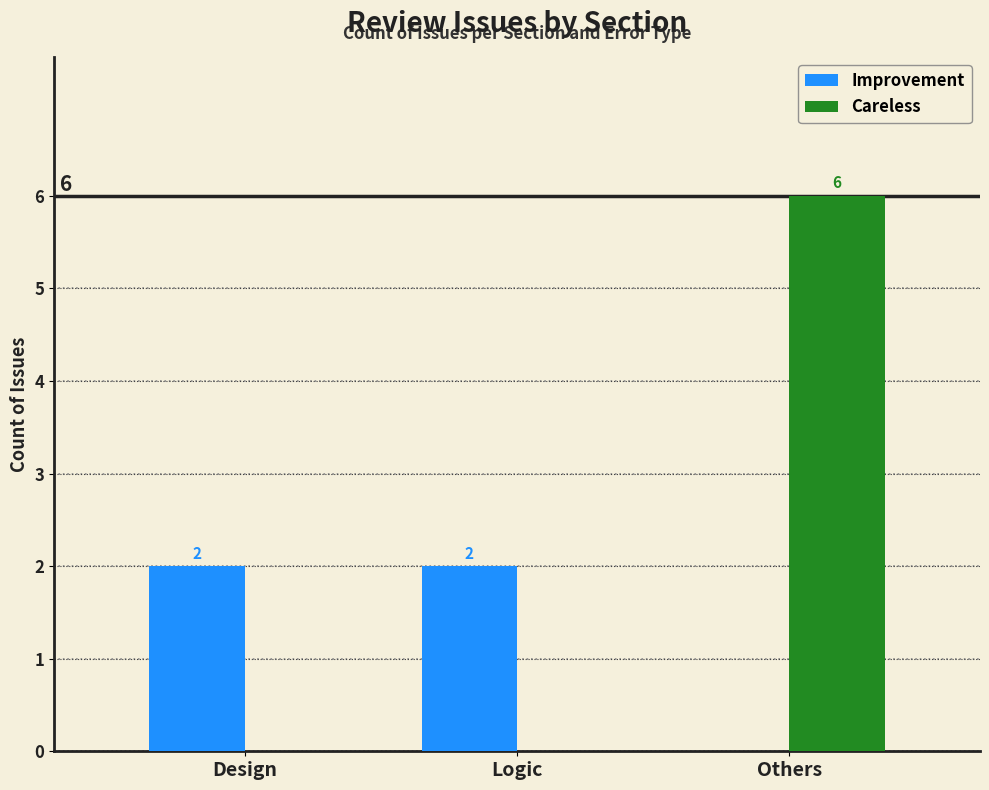

What is the total value across all series at Logic?

2